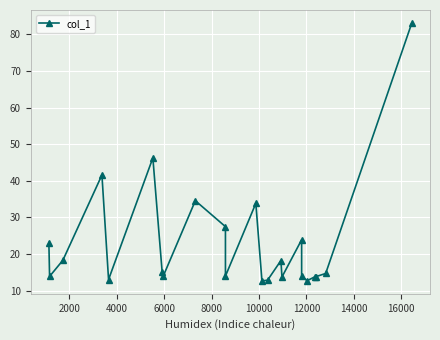

What is the sum of the values at 10000 and 2000?

60.2